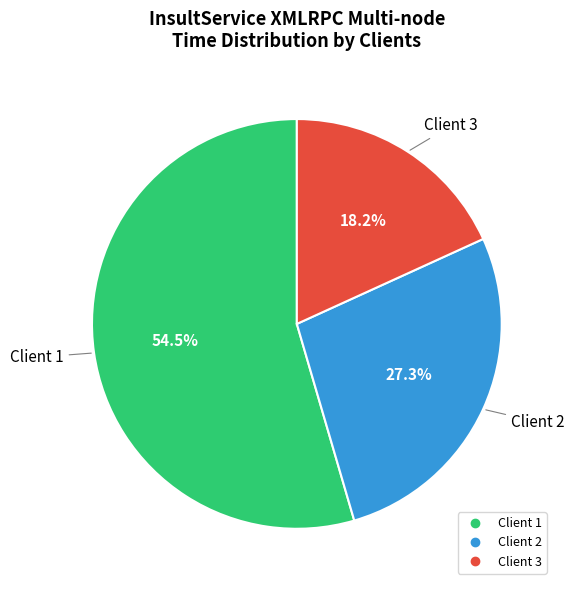

To the nearest percent, what is the difference between the largest and smallest slice percentages?

36%